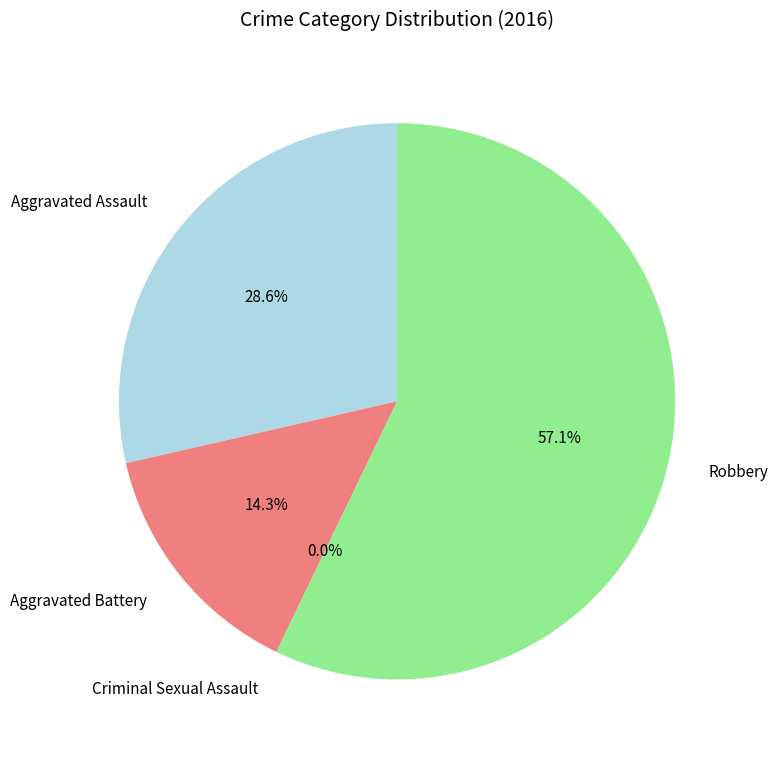

To the nearest percent, what is the difference between the Aggravated Battery and Aggravated Assault slice percentages?

14%